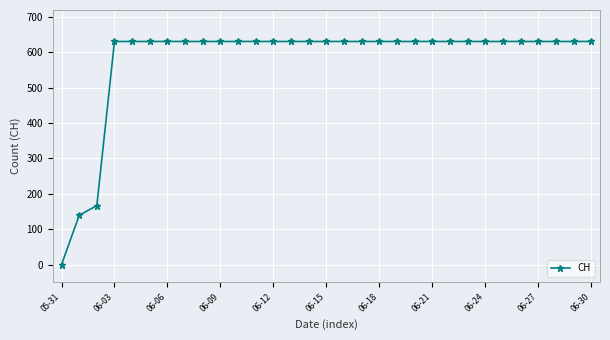

What is the difference between the second highest and minimum values?

631